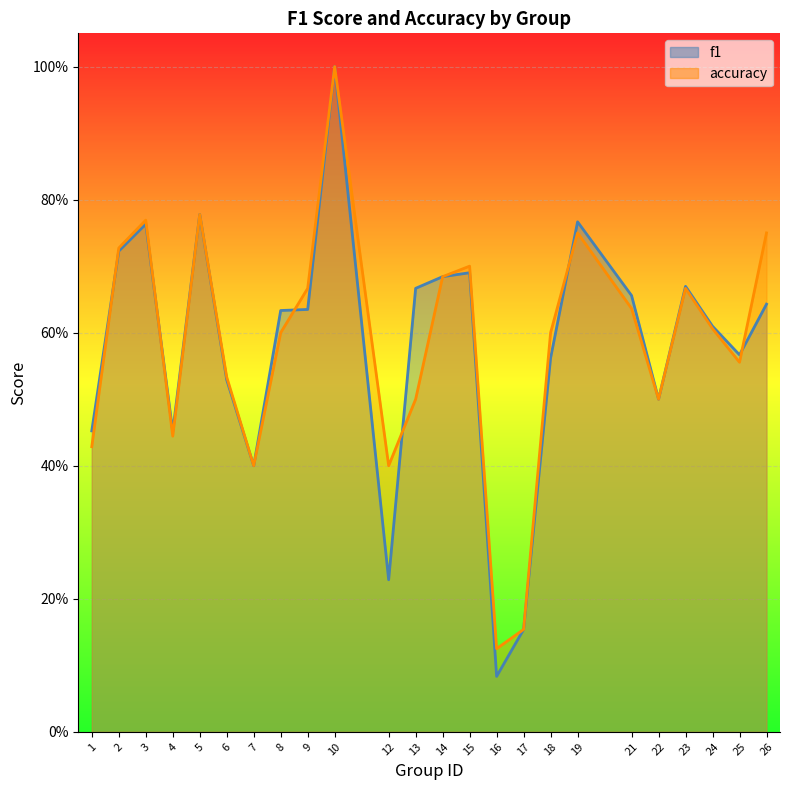

After their last crossing, which series has the higher values: accuracy or f1?

accuracy